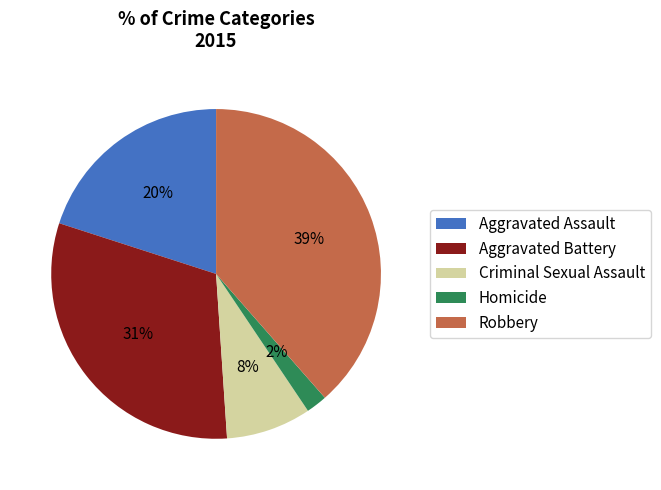

How many segments does this pie chart have?

5